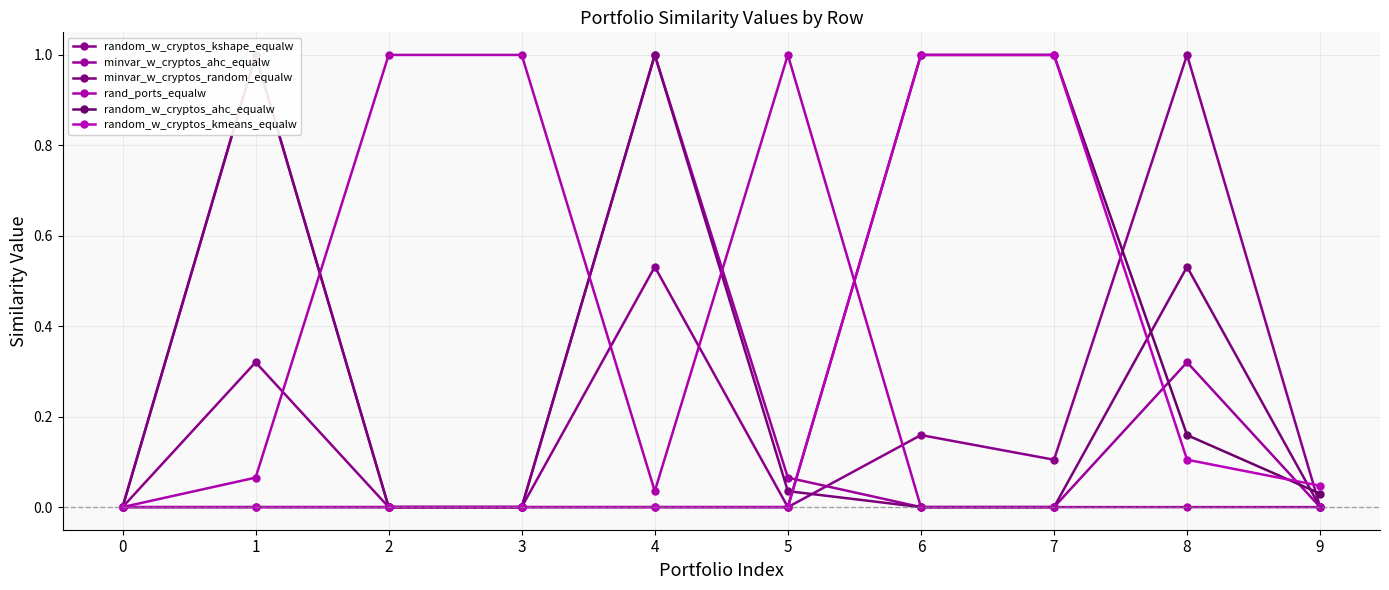

Reading right to left, list all the values displayed in this chart.

random_w_cryptos_kshape_equalw: 9=0.0	8=1.0	7=0.1	6=0.2	5=0.0	4=0.5	3=0.0	2=0.0	1=0.3	0=0.0
minvar_w_cryptos_ahc_equalw: 9=0.0	8=0.3	7=0.0	6=0.0	5=0.1	4=1.0	3=0.0	2=0.0	1=1.0	0=0.0
minvar_w_cryptos_random_equalw: 9=0.0	8=0.5	7=0.0	6=0.0	5=0.0	4=1.0	3=0.0	2=0.0	1=1.0	0=0.0
rand_ports_equalw: 9=0.0	8=0.0	7=0.0	6=0.0	5=1.0	4=0.0	3=1.0	2=1.0	1=0.1	0=0.0
random_w_cryptos_ahc_equalw: 9=0.0	8=0.2	7=1.0	6=1.0	5=0.0	4=0.0	3=0.0	2=0.0	1=0.0	0=0.0
random_w_cryptos_kmeans_equalw: 9=0.0	8=0.1	7=1.0	6=1.0	5=0.0	4=0.0	3=0.0	2=0.0	1=0.0	0=0.0